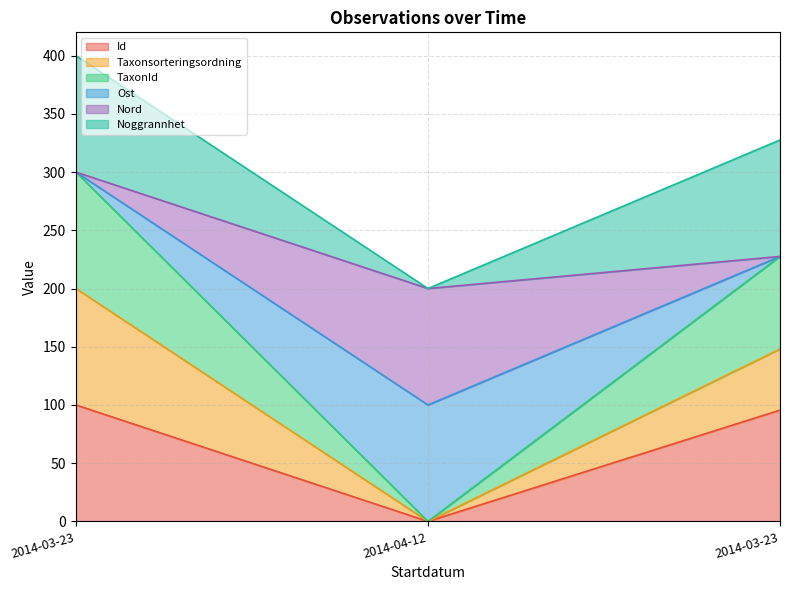

True or false: Id has a value of 0.0 at 2014-04-12.

True